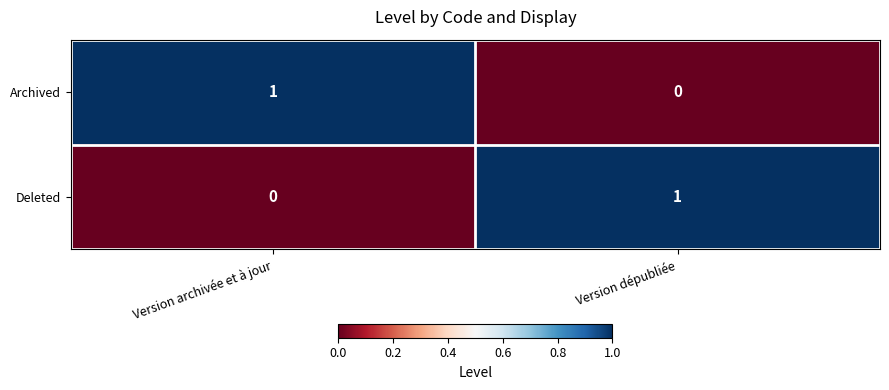

Rank the series at Version dépubliée from lowest to highest value.

Archived, Deleted